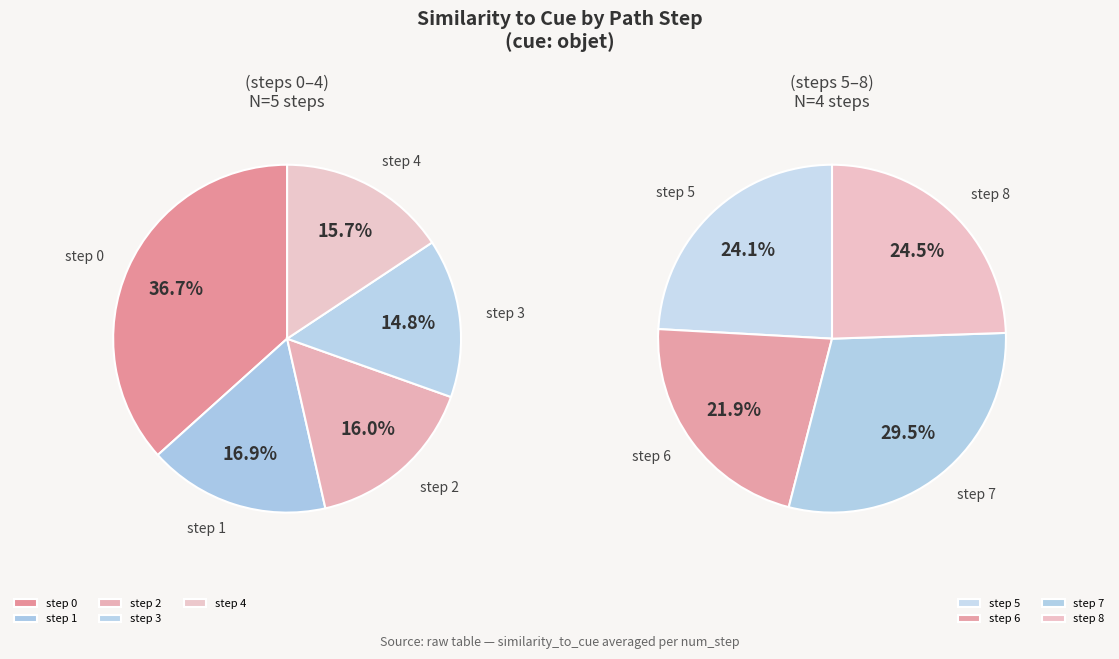

Is 2 the majority of the pie?

No